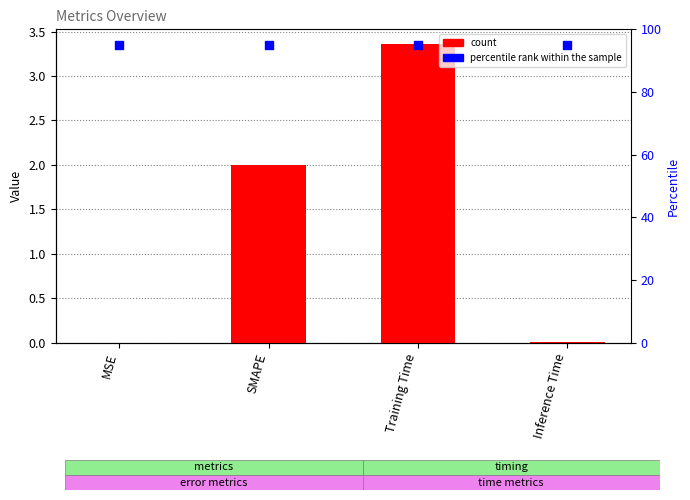

Is the value of percentile rank within the sample at SMAPE greater than the value of col_1 at MSE?

Yes